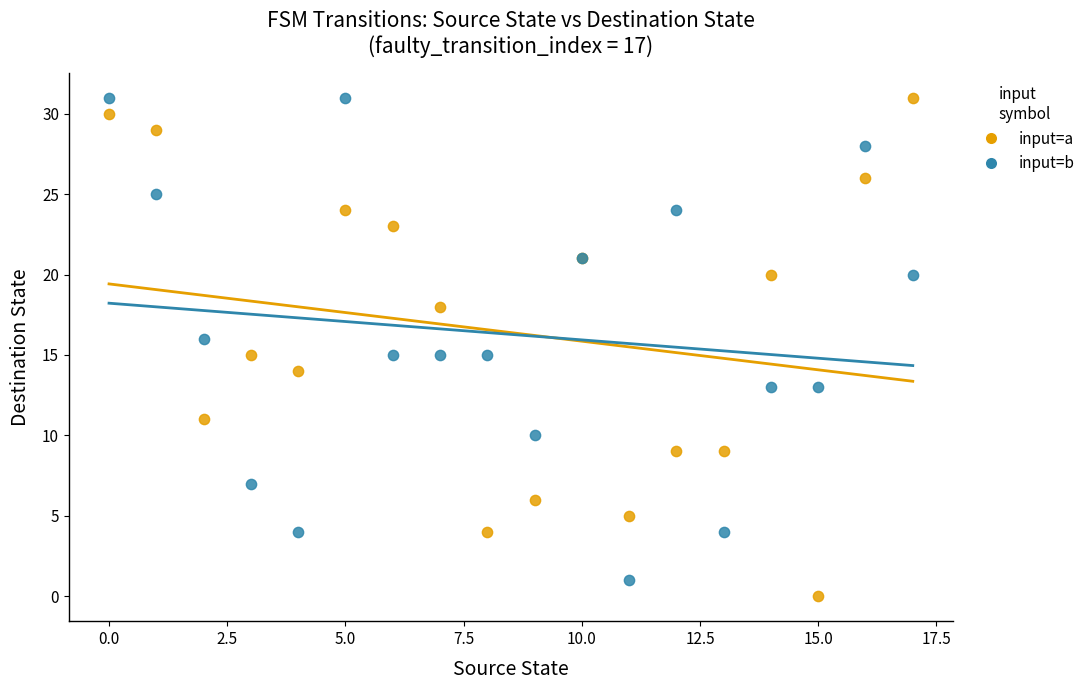

Which series has the largest Y range (max minus min)?

input=a